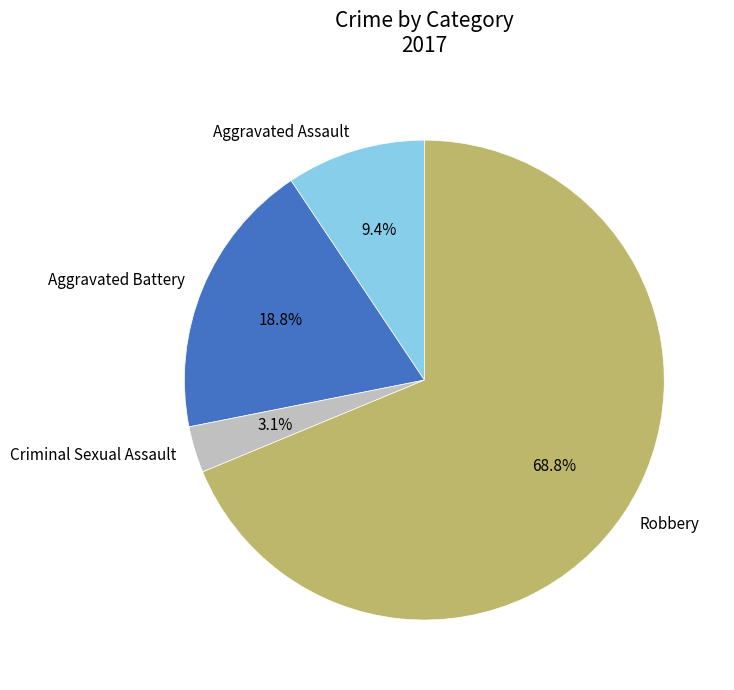

Which has a higher value, Aggravated Assault or Aggravated Battery?

Aggravated Battery